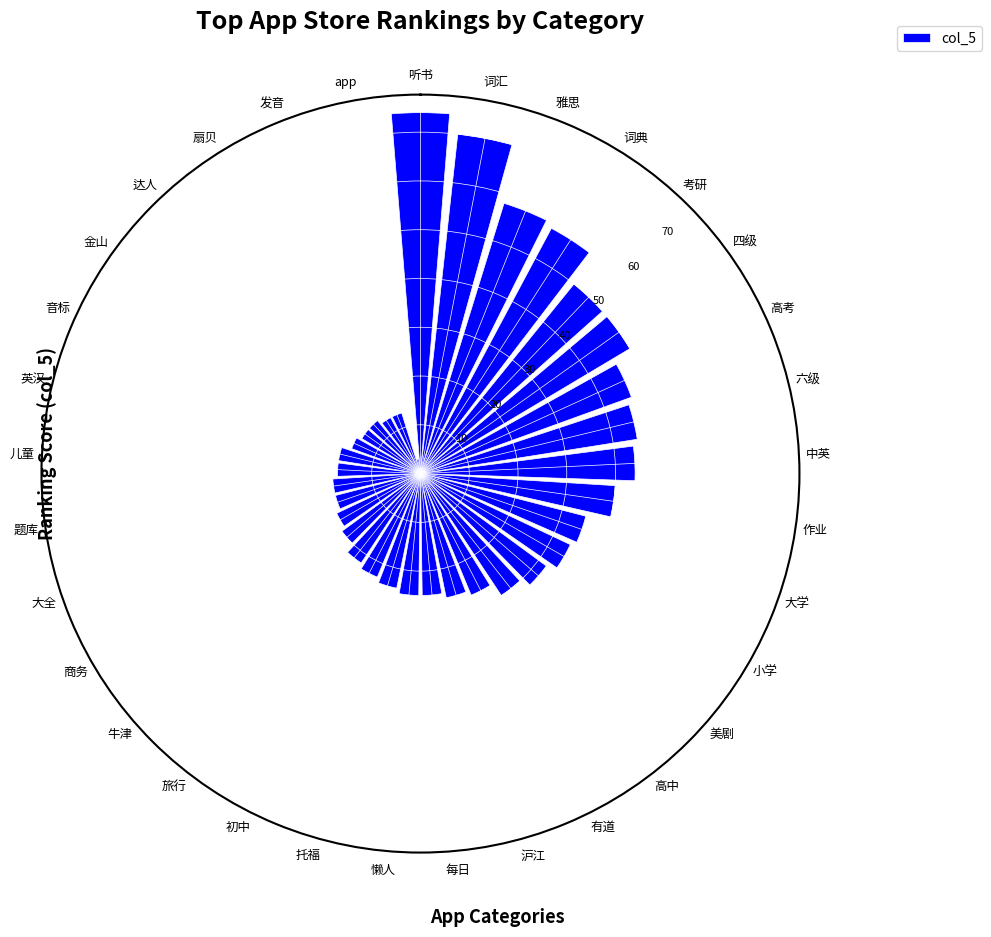

What is the change in value from 考研 to 美剧?

-18